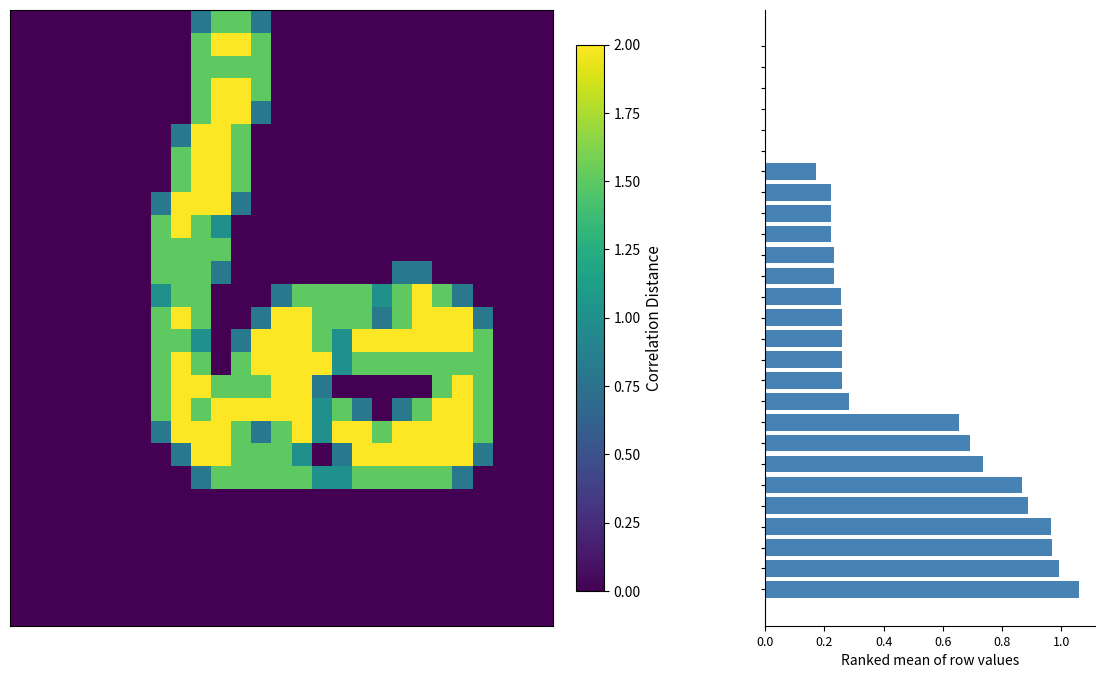

Between 26 and 20, which is larger?

26